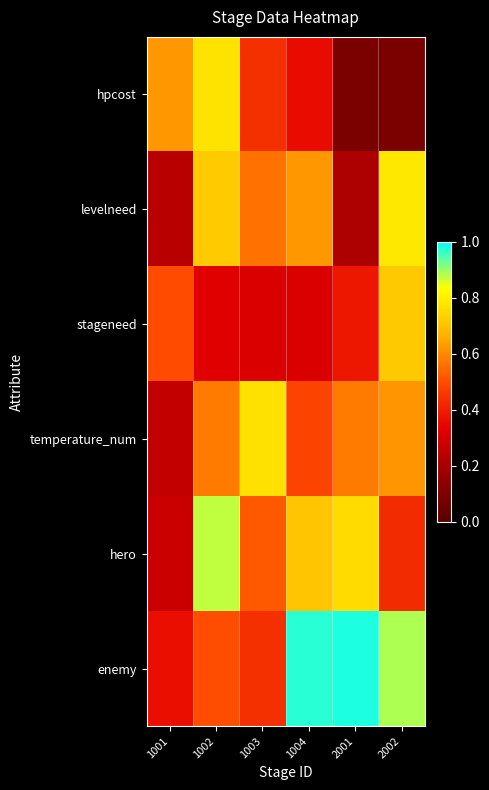

Reading left to right, transcribe all the data shown in this chart.

hpcost: 1001=0.6	1002=0.8	1003=0.4	1004=0.4	2001=0.1	2002=0.1
levelneed: 1001=0.2	1002=0.7	1003=0.6	1004=0.6	2001=0.2	2002=0.8
stageneed: 1001=0.5	1002=0.3	1003=0.3	1004=0.3	2001=0.4	2002=0.7
temperature_num: 1001=0.3	1002=0.6	1003=0.8	1004=0.5	2001=0.6	2002=0.6
hero: 1001=0.3	1002=0.9	1003=0.5	1004=0.7	2001=0.8	2002=0.4
enemy: 1001=0.4	1002=0.5	1003=0.4	1004=1.0	2001=1.0	2002=0.9